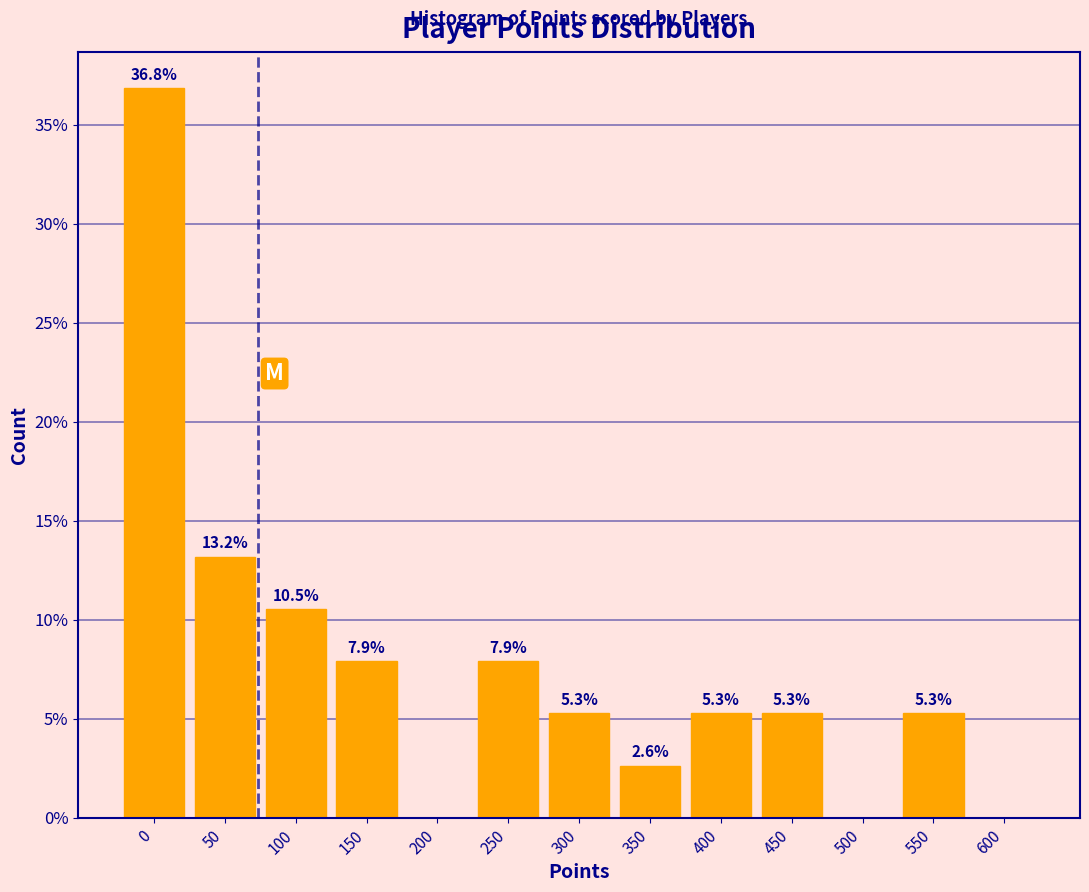

Reading left to right, extract all data points from this chart.

0=36.8	50=13.2	100=10.5	150=7.9	200=0.0	250=7.9	300=5.3	350=2.6	400=5.3	450=5.3	500=0.0	550=5.3	600=0.0